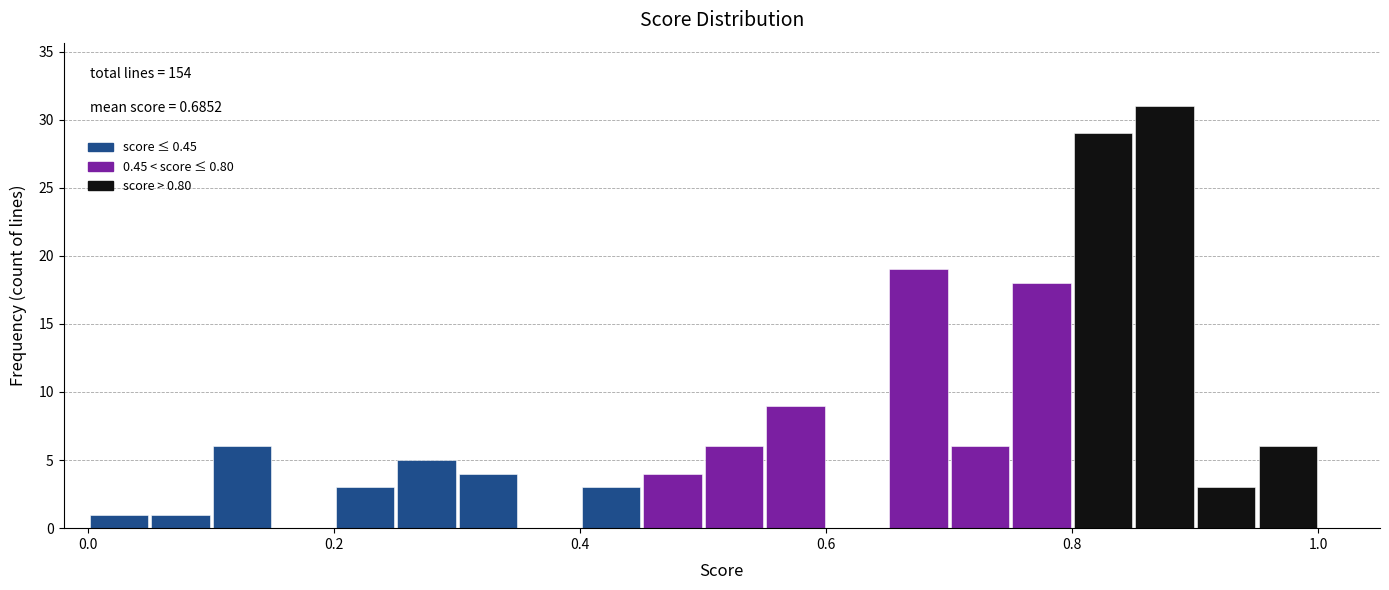

Around what value on the x-axis is the tallest bar? Give the approximate position of its centre, as read against the axis.

0.88